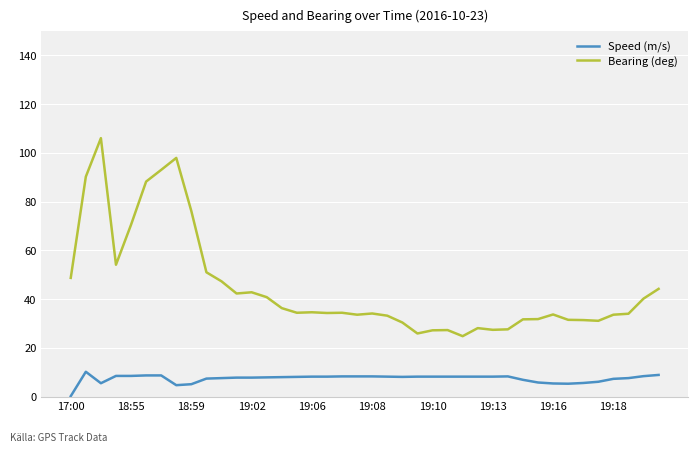

Does the chart display data point markers on the line(s)?

No